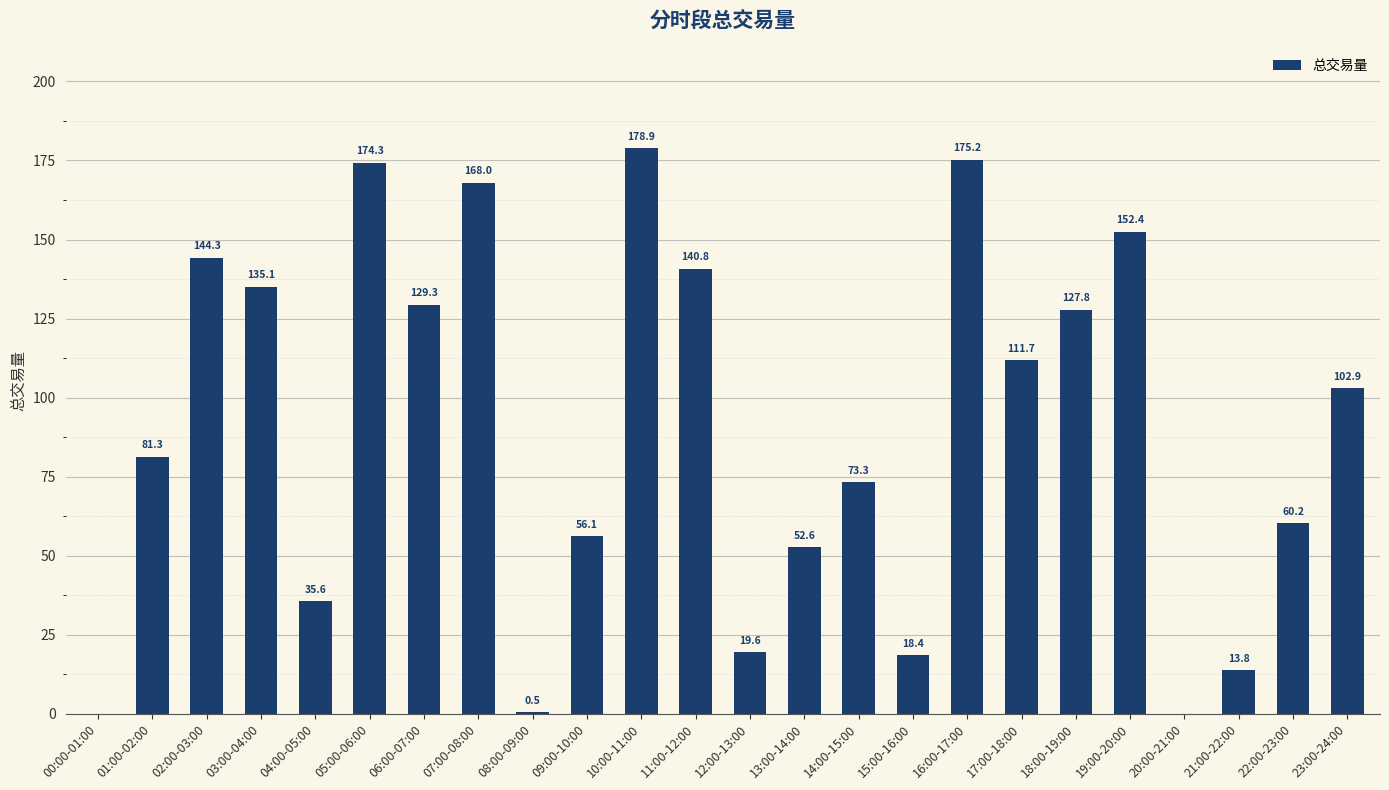

True or false: the data shows 18.4 at 15:00-16:00.

True